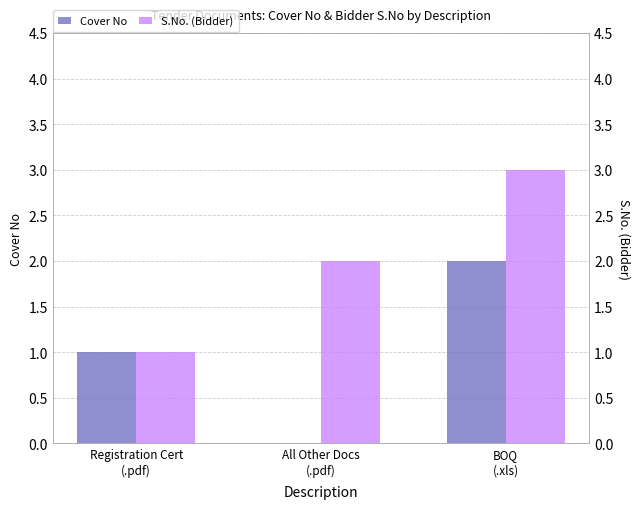

Is it true that S.No. (Bidder) equals 3 at BOQ
(.xls)?

True